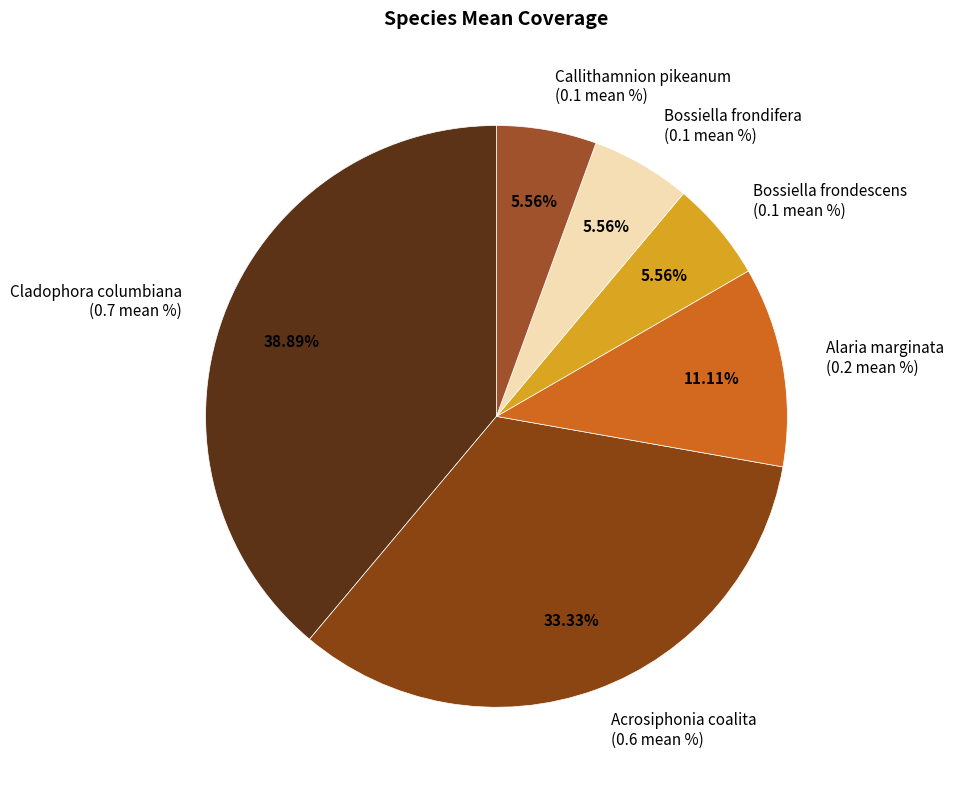

Between Callithamnion pikeanum and Alaria marginata, which is larger?

Alaria marginata